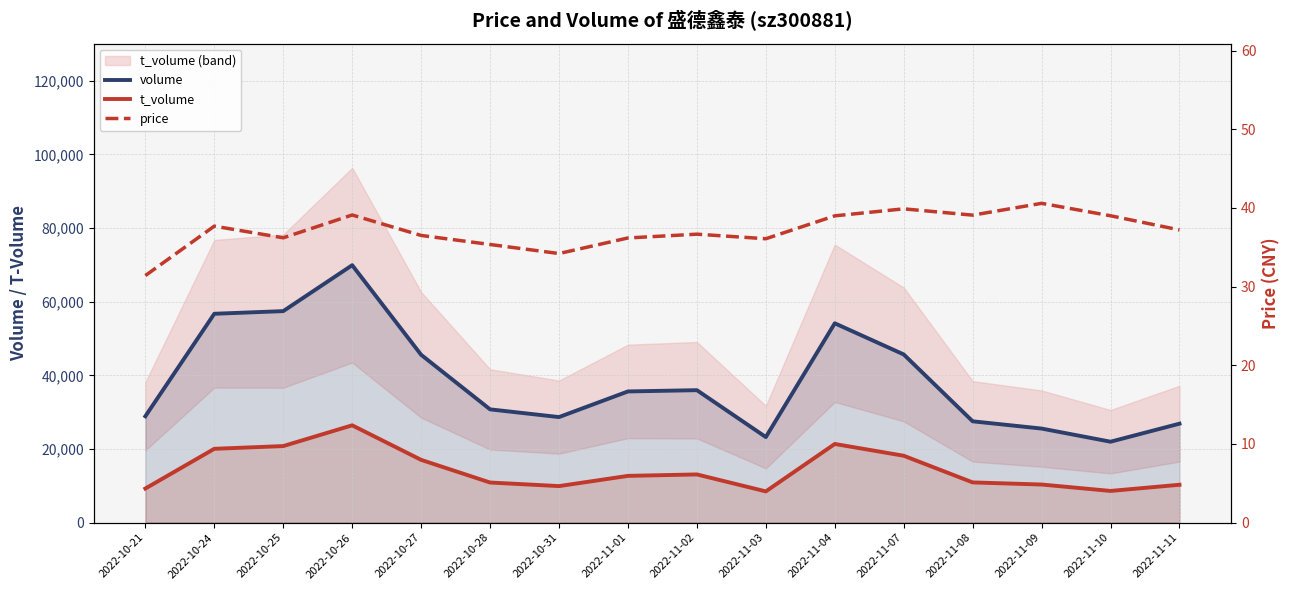

Reading right to left, extract all data points from this chart.

volume: 26876.0	21978.0	25546.0	27517.0	45677.0	54136.0	23238.0	35971.0	35629.0	28667.0	30762.0	45583.0	69914.0	57439.0	56722.0	28892.0
t_volume: 10286.0	8609.0	10348.0	10924.0	18166.0	21364.0	8485.0	13090.0	12698.0	9923.0	10895.0	17047.0	26432.0	20792.0	20050.0	9264.0
price: 37.2	39.0	40.6	39.1	39.9	39.0	36.1	36.7	36.2	34.2	35.4	36.5	39.1	36.2	37.7	31.4